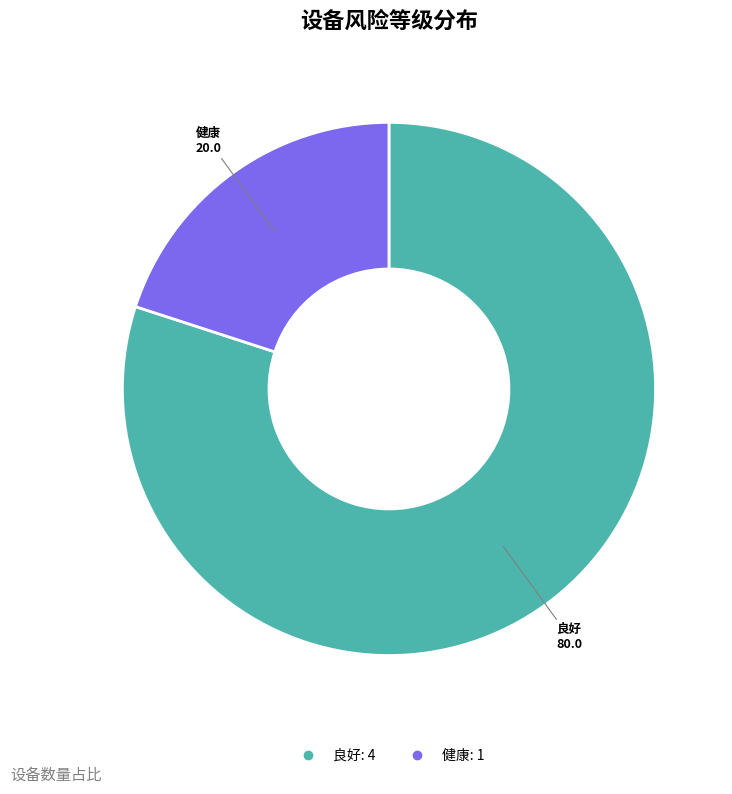

Is there any slice that represents more than half of the pie?

Yes